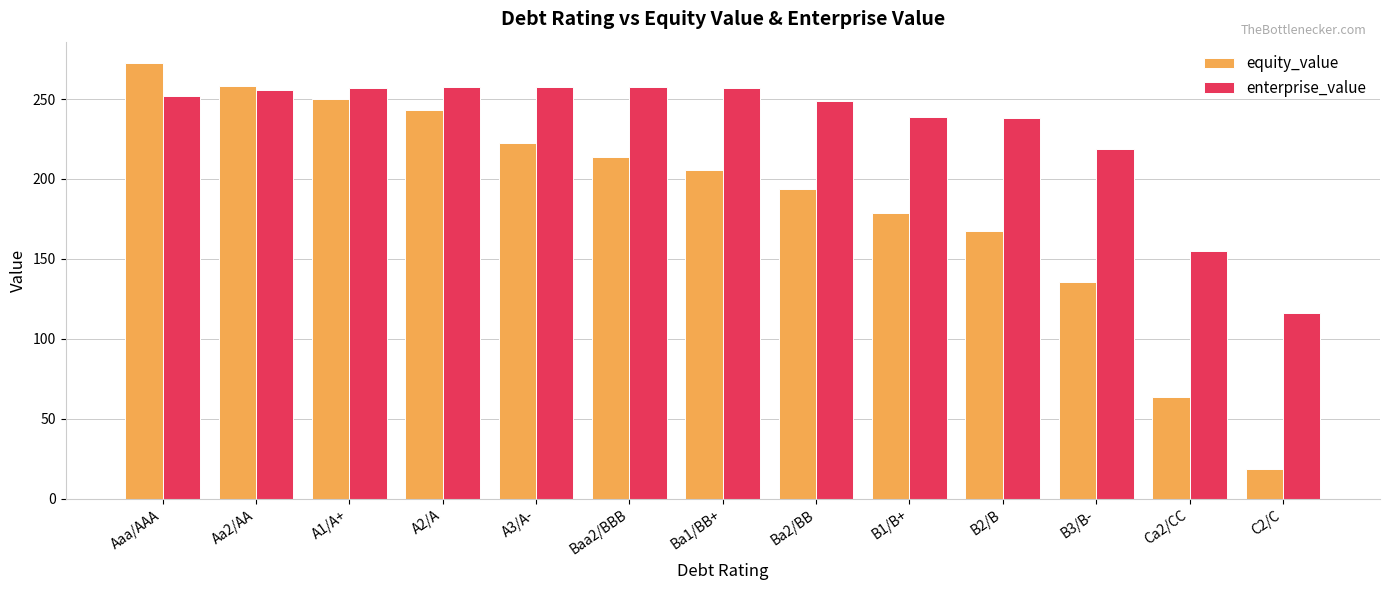

Rank the categories by equity_value value from highest to lowest.

Aaa/AAA, Aa2/AA, A1/A+, A2/A, A3/A-, Baa2/BBB, Ba1/BB+, Ba2/BB, B1/B+, B2/B, B3/B-, Ca2/CC, C2/C